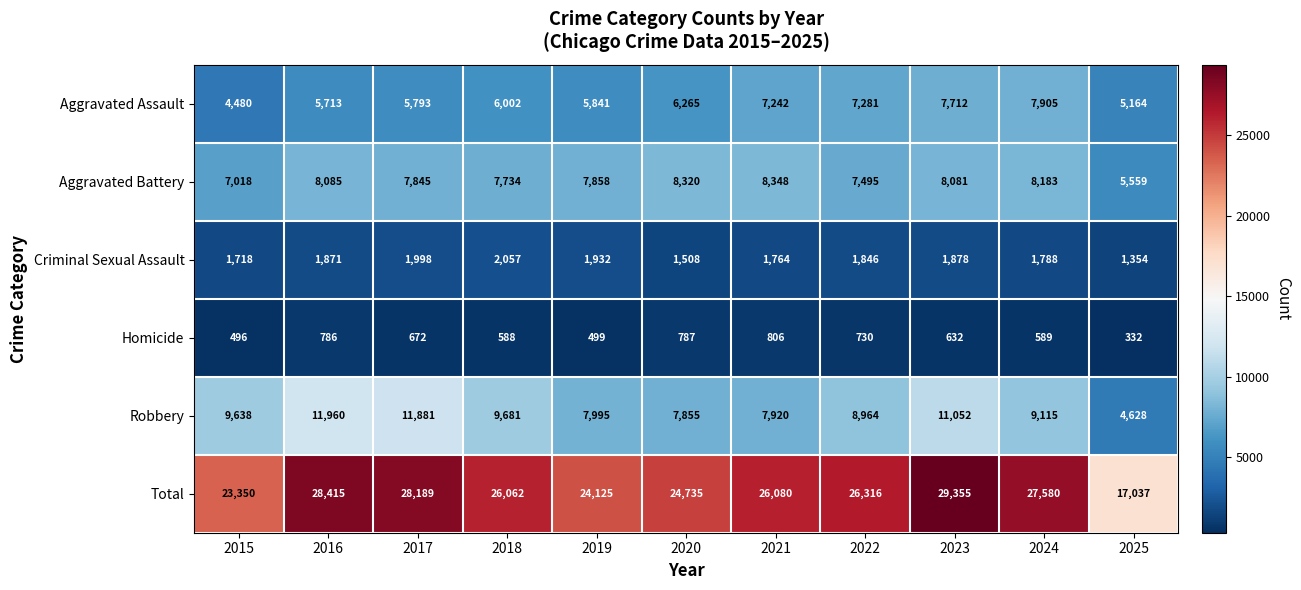

The Robbery series shows 9638 at 2015. True or false?

True